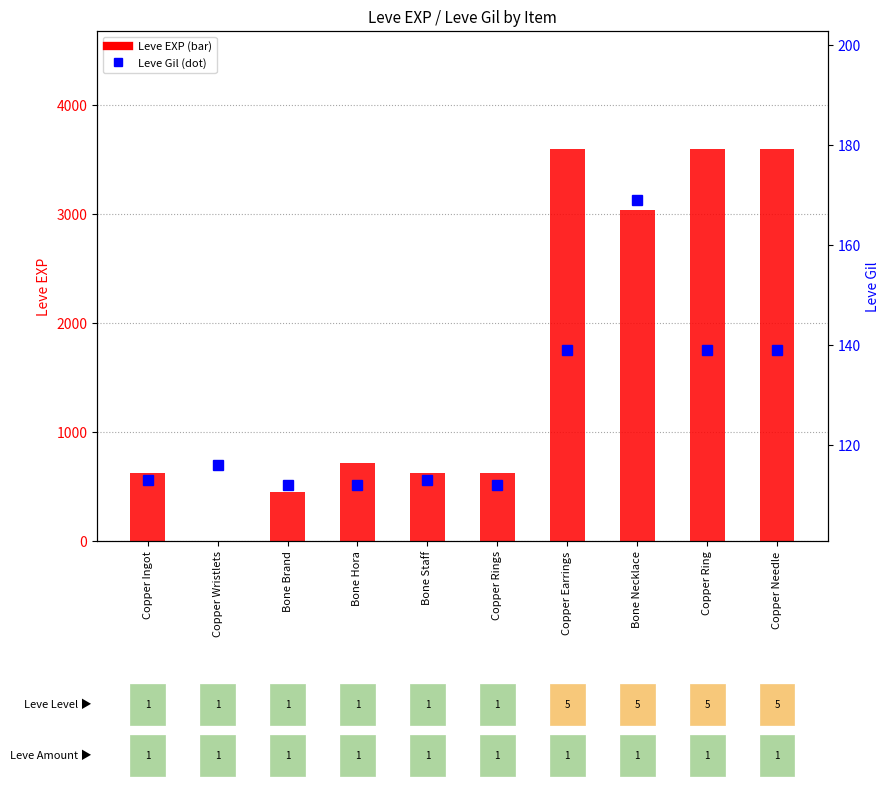

Rank the series at Bone Hora from highest to lowest value.

Leve EXP, Leve Gil